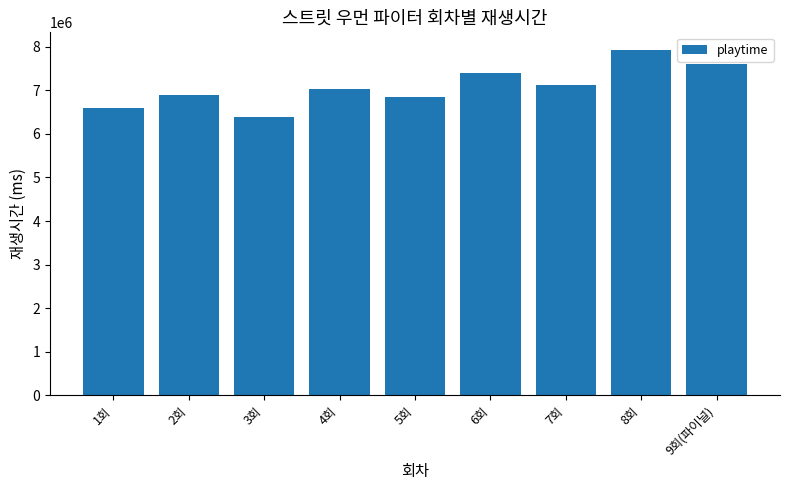

What is the average value?

7096222